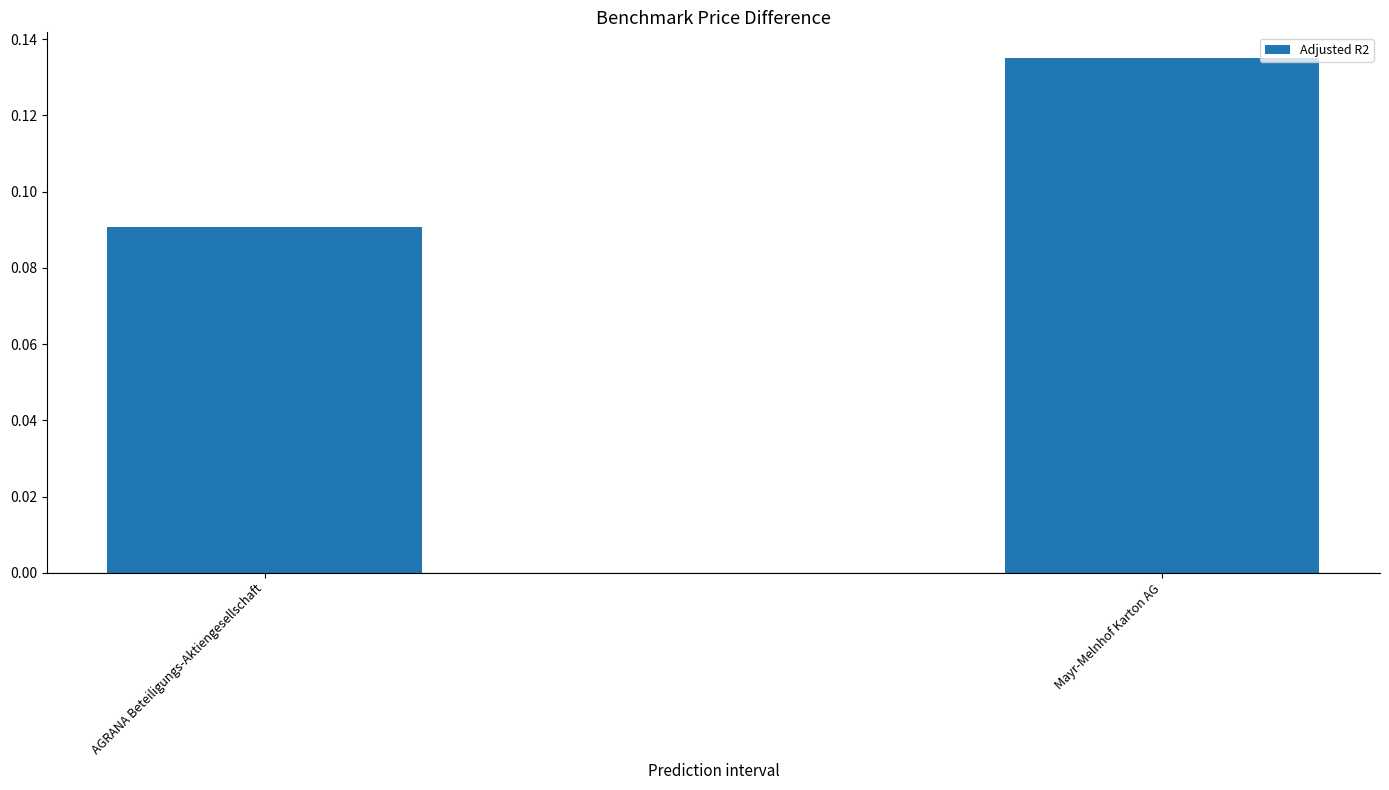

List the labels in order of value, largest first.

Mayr-Melnhof Karton AG, AGRANA Beteiligungs-Aktiengesellschaft